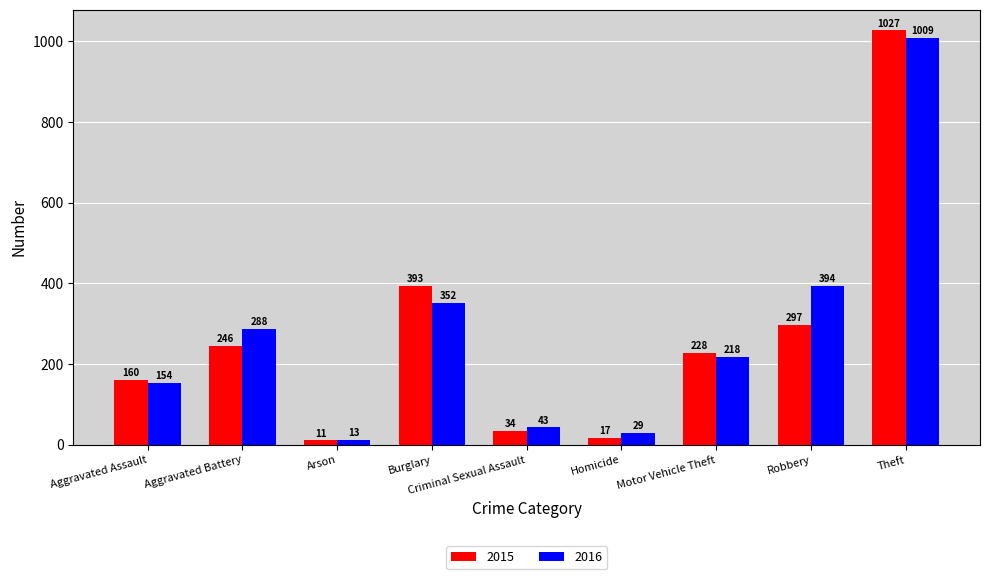

Is the value of 2016 at Arson greater than the value of 2015 at Aggravated Battery?

No